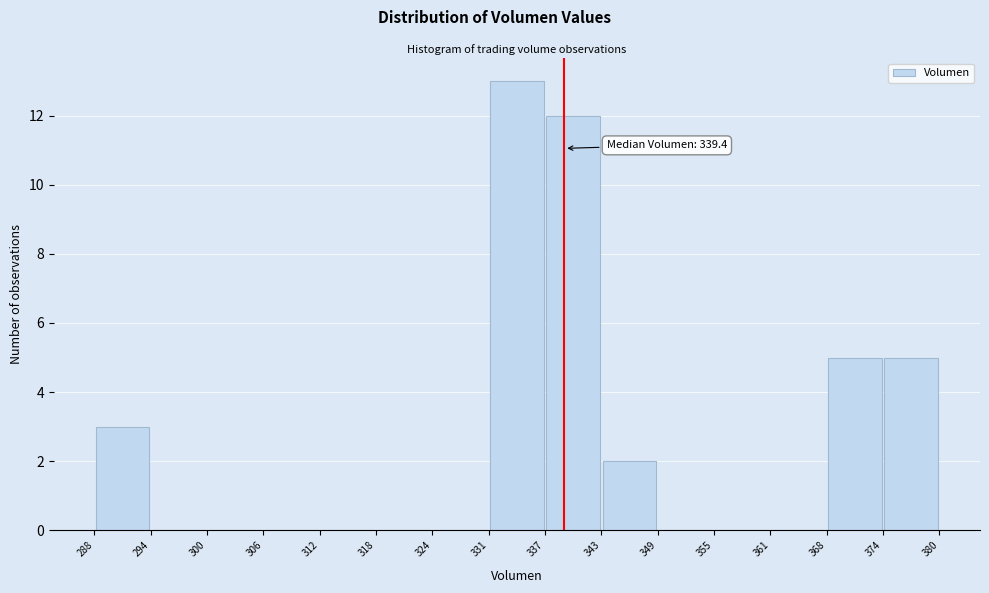

Which range on the x-axis has the tallest bar?

331 to 337